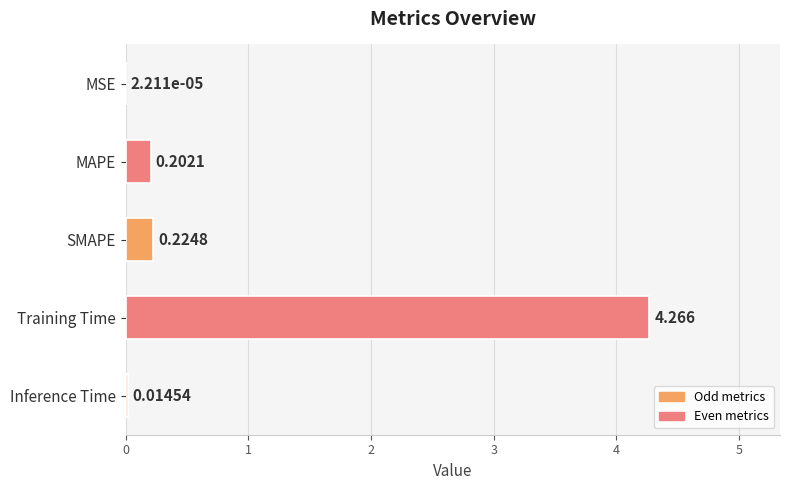

Where is the data nearest to the value 2?

SMAPE